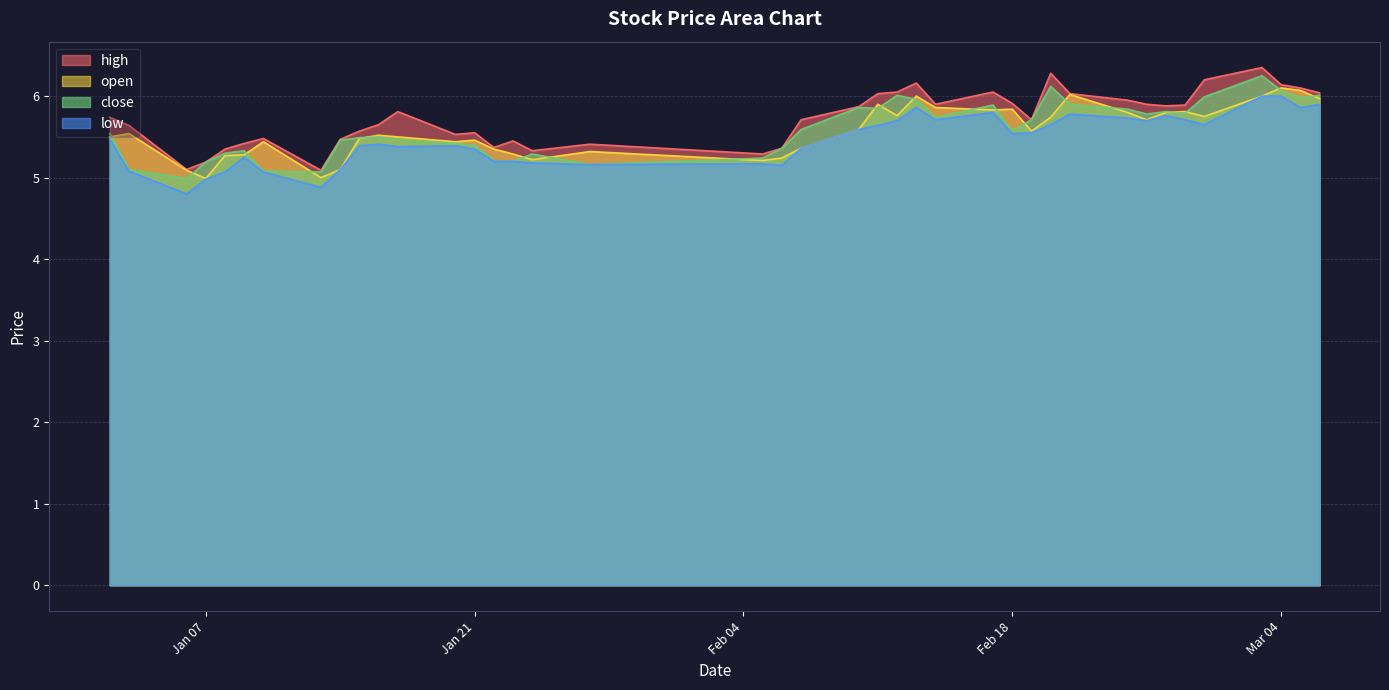

What are all the series names shown in the legend?

high, open, close, low